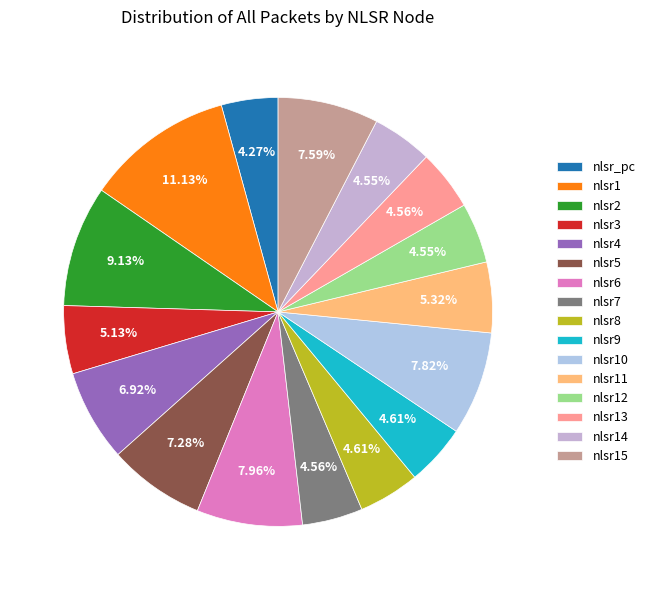

What portion of the pie excludes nlsr9?

95.4%